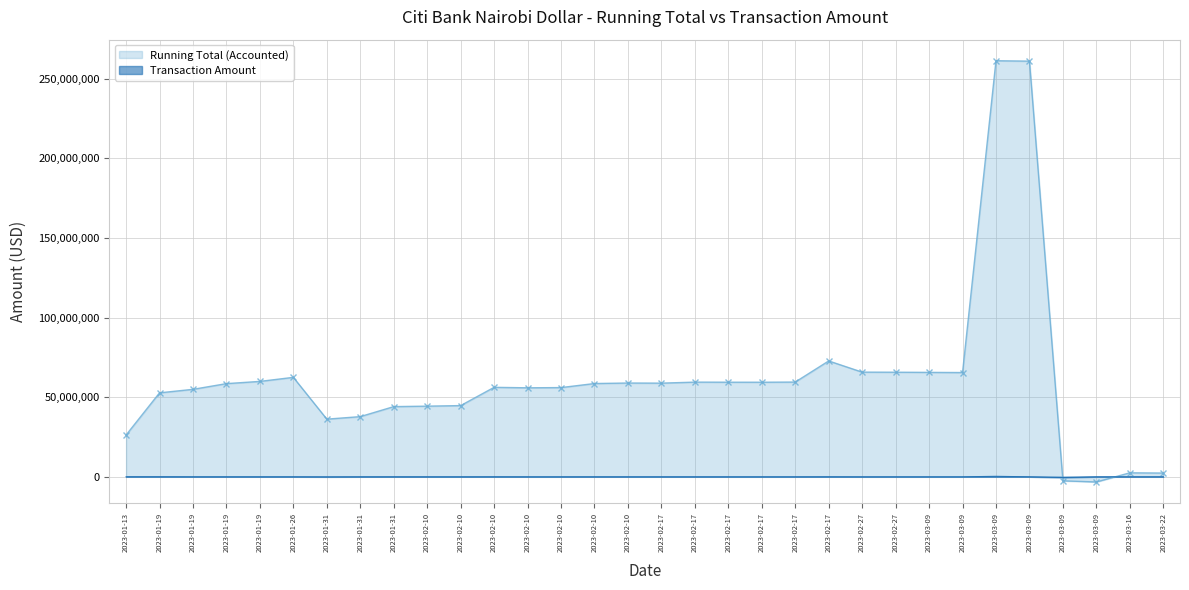

True or false: Transaction Amount and Running Total (Accounted) cross at least once.

True